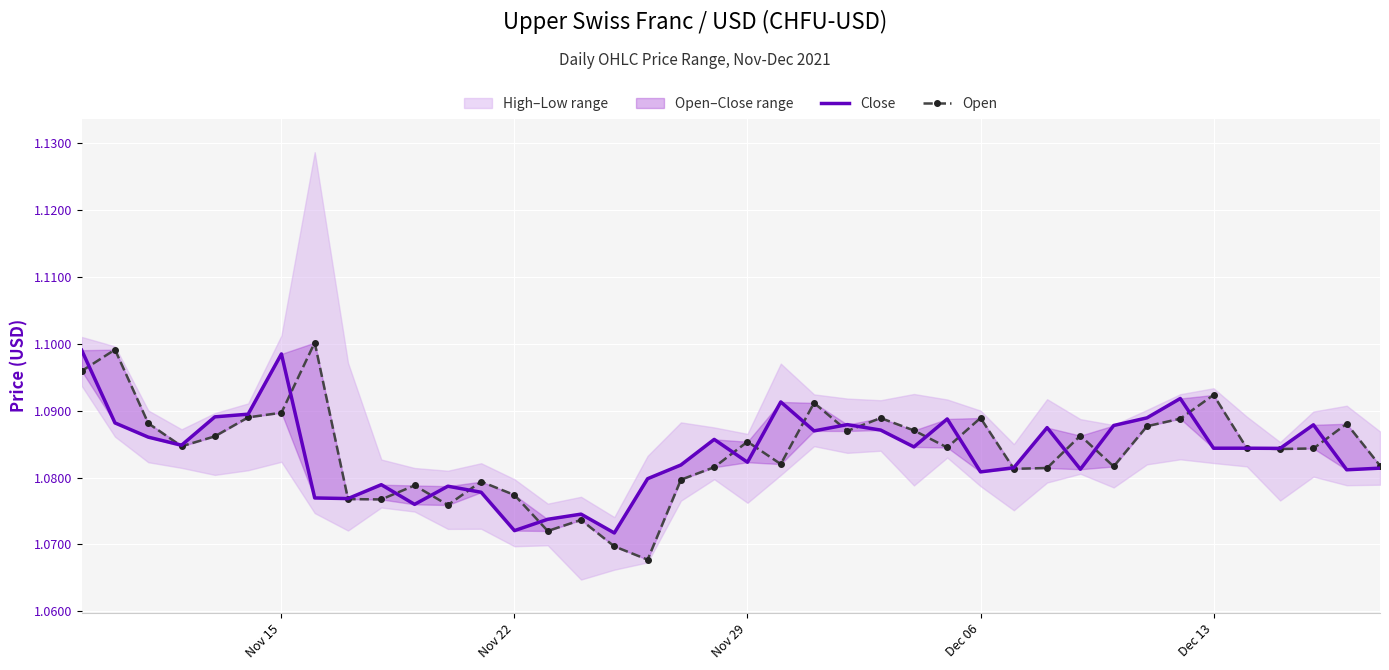

True or false: Close has more than 2 interior local peaks.

True